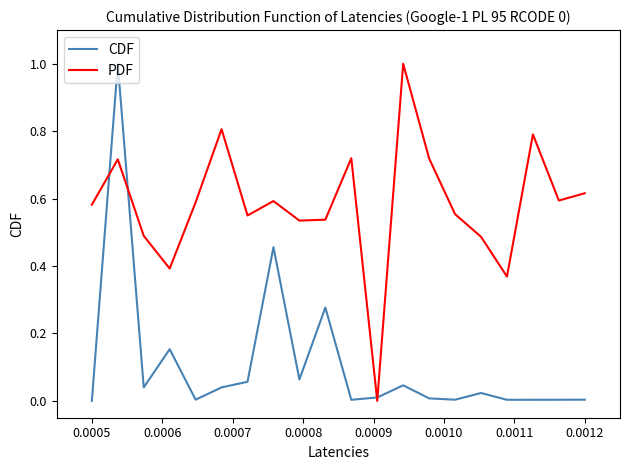

What is the greatest value displayed?

1.0